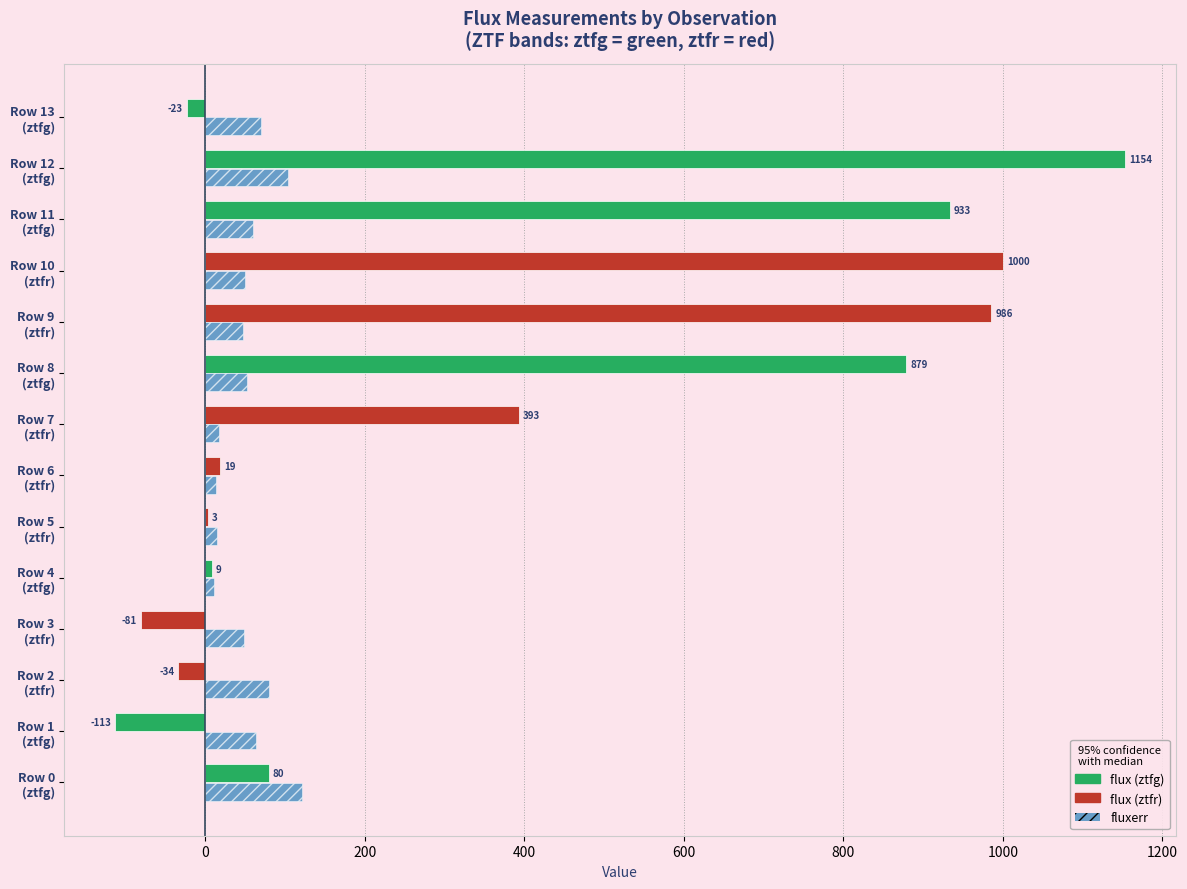

What is the greatest value displayed?

1153.7